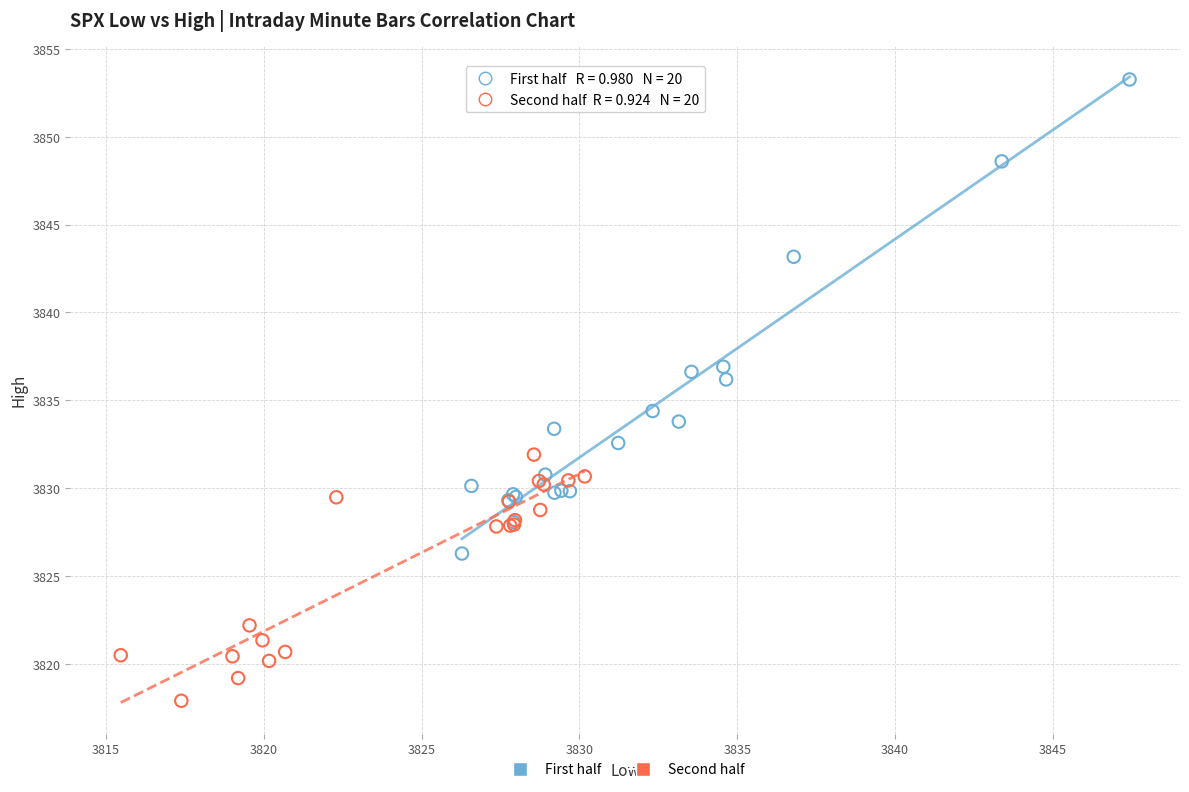

Which series has the largest Y range (max minus min)?

First half